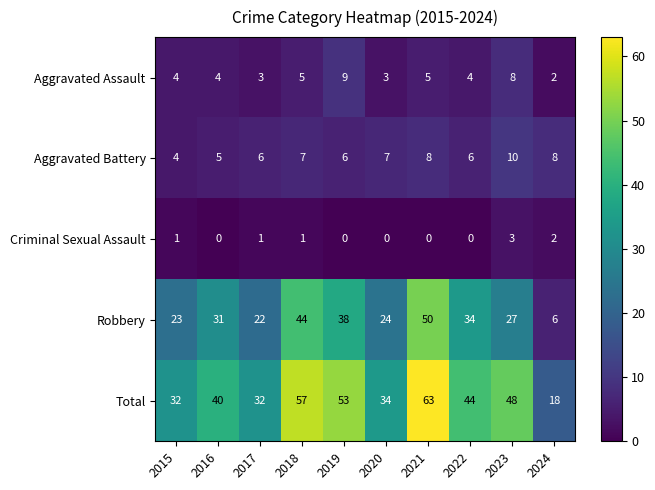

How many distinct data groups are displayed?

5